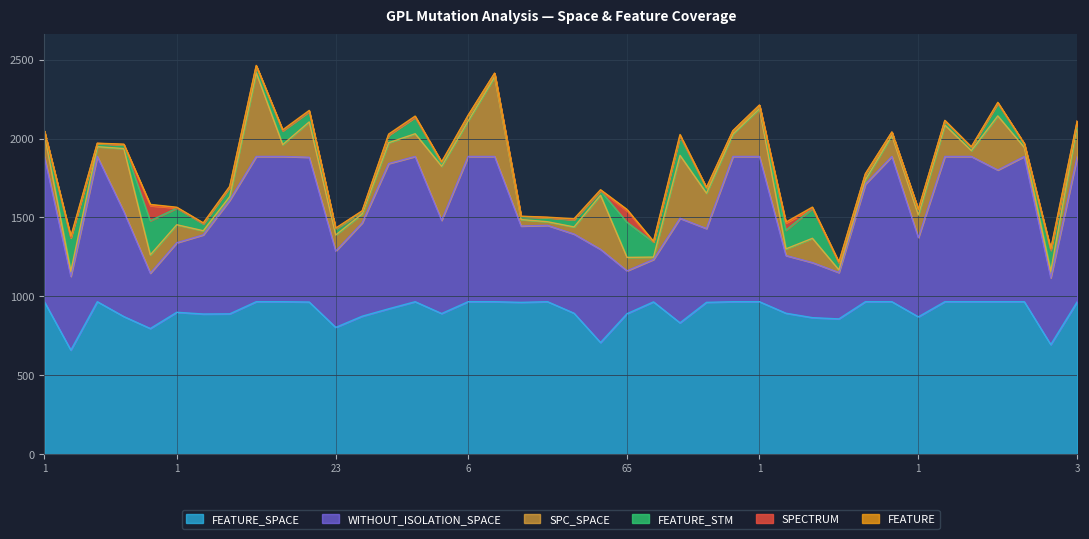

Between 2 and 3, which is larger?

2